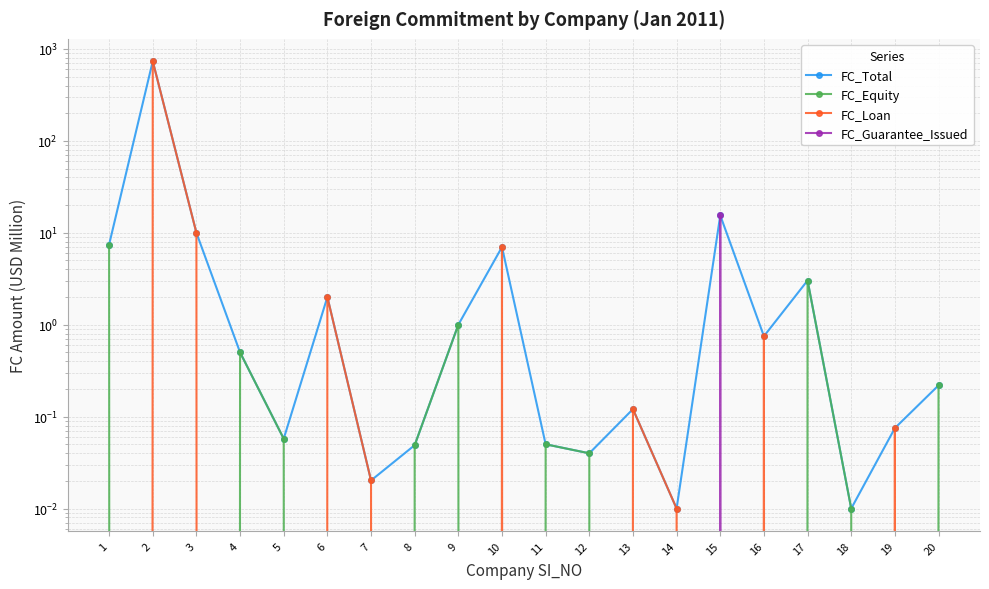

True or false: FC_Total and FC_Guarantee_Issued intersect in this chart.

False